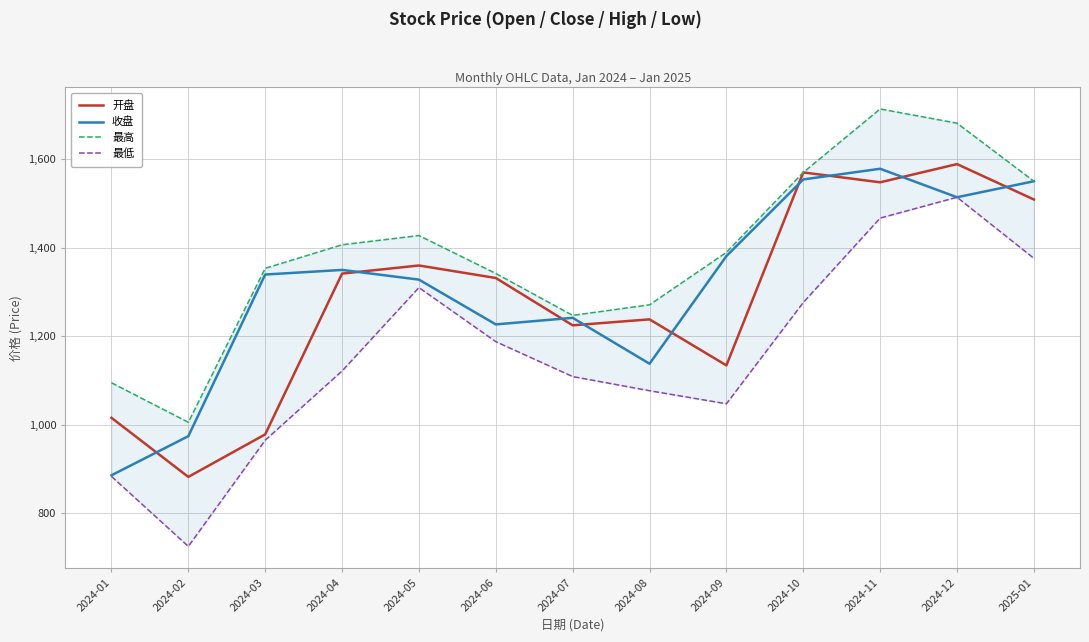

What is the spread (max minus min) of values at 2024-09?

341.9